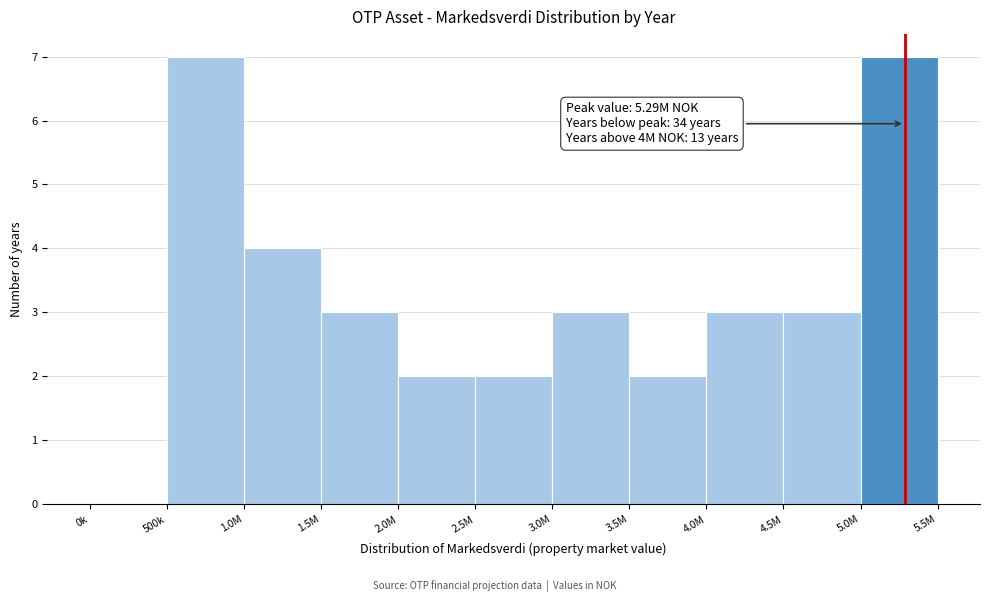

Reading right to left, transcribe all the data shown in this chart.

5.0M=7	4.5M=3	4.0M=3	3.5M=2	3.0M=3	2.5M=2	2.0M=2	1.5M=3	1.0M=4	500k=7	0k=0